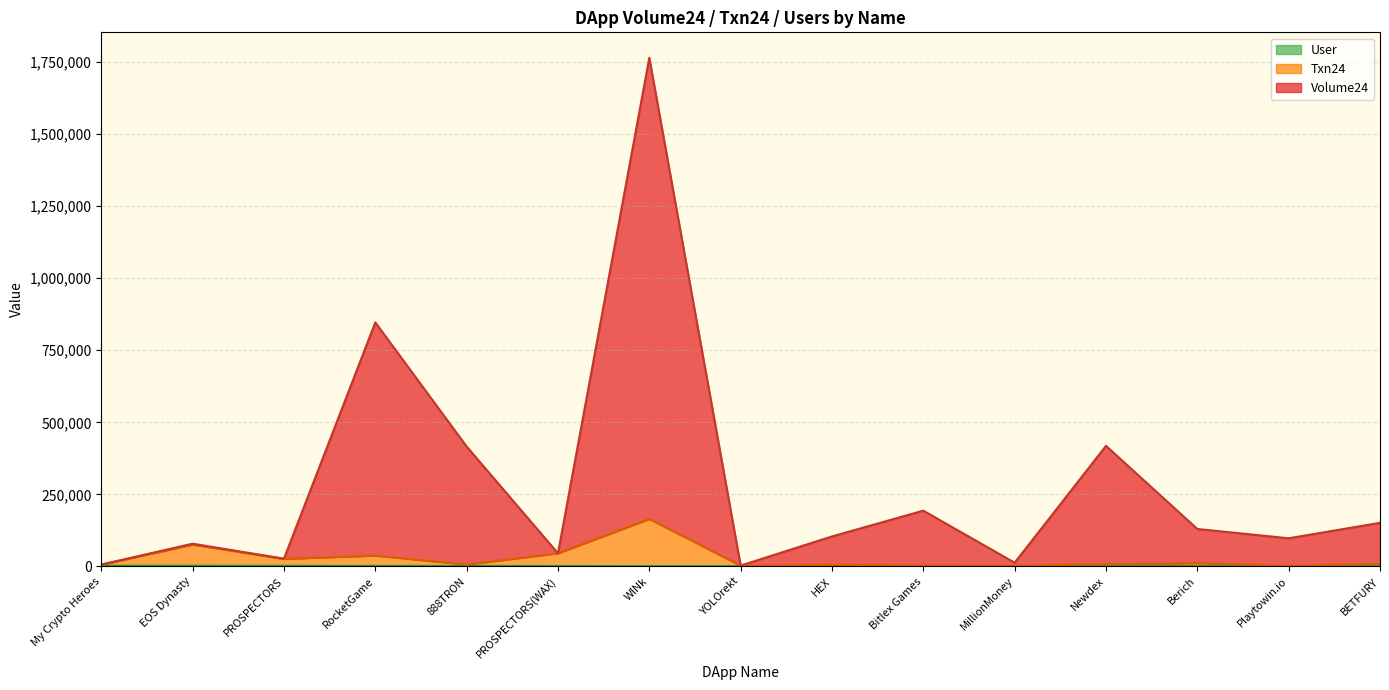

What is the sum of all User values?

24191